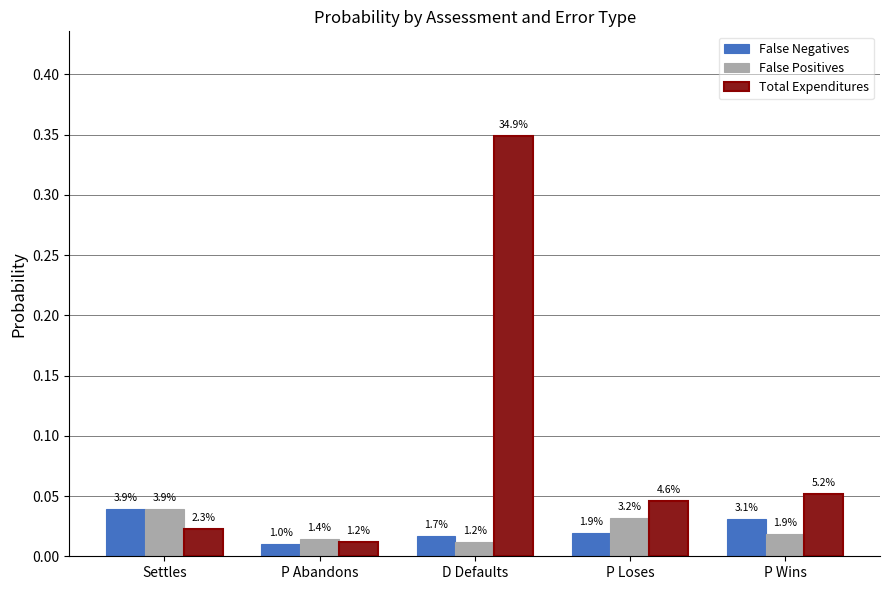

What is the label of the 1st bar from the left?

Settles